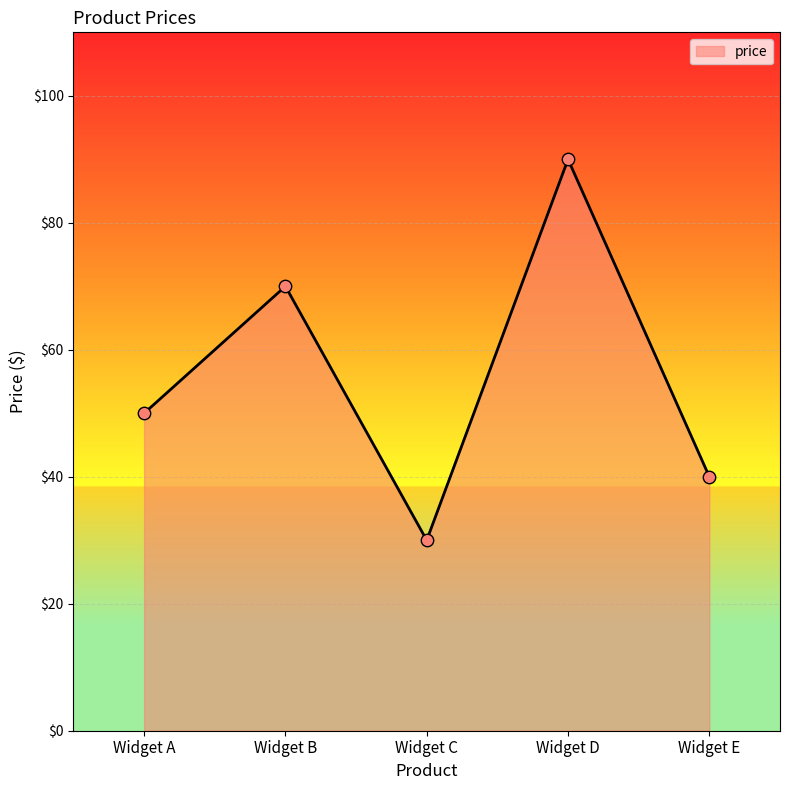

Between Widget D and Widget C, which is larger?

Widget D